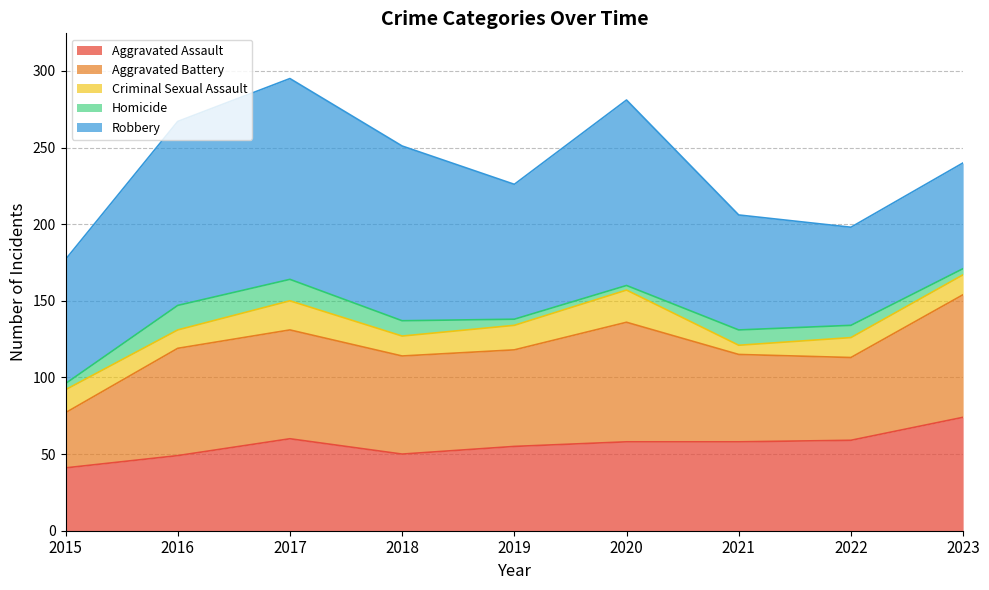

How many distinct data groups are displayed?

5